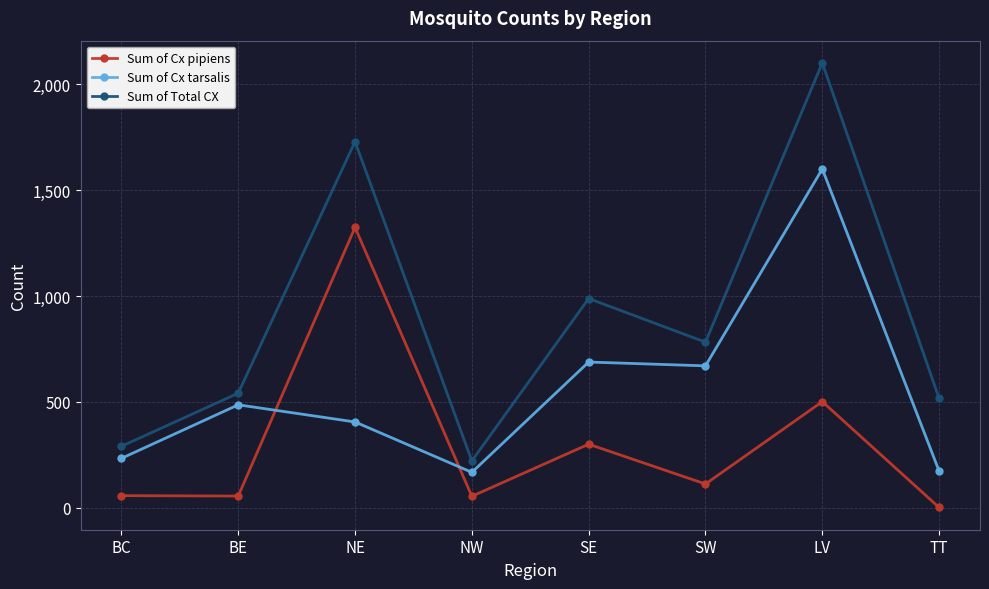

What is the sum of all Sum of Cx pipiens values?

2404